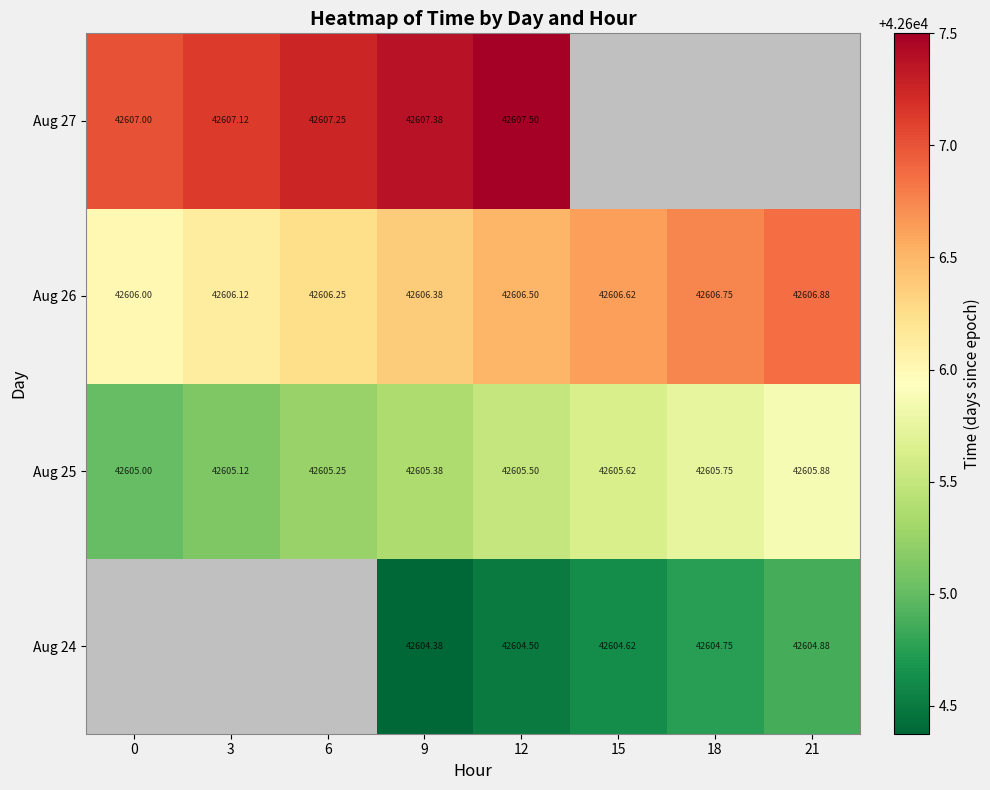

How many distinct data groups are displayed?

4